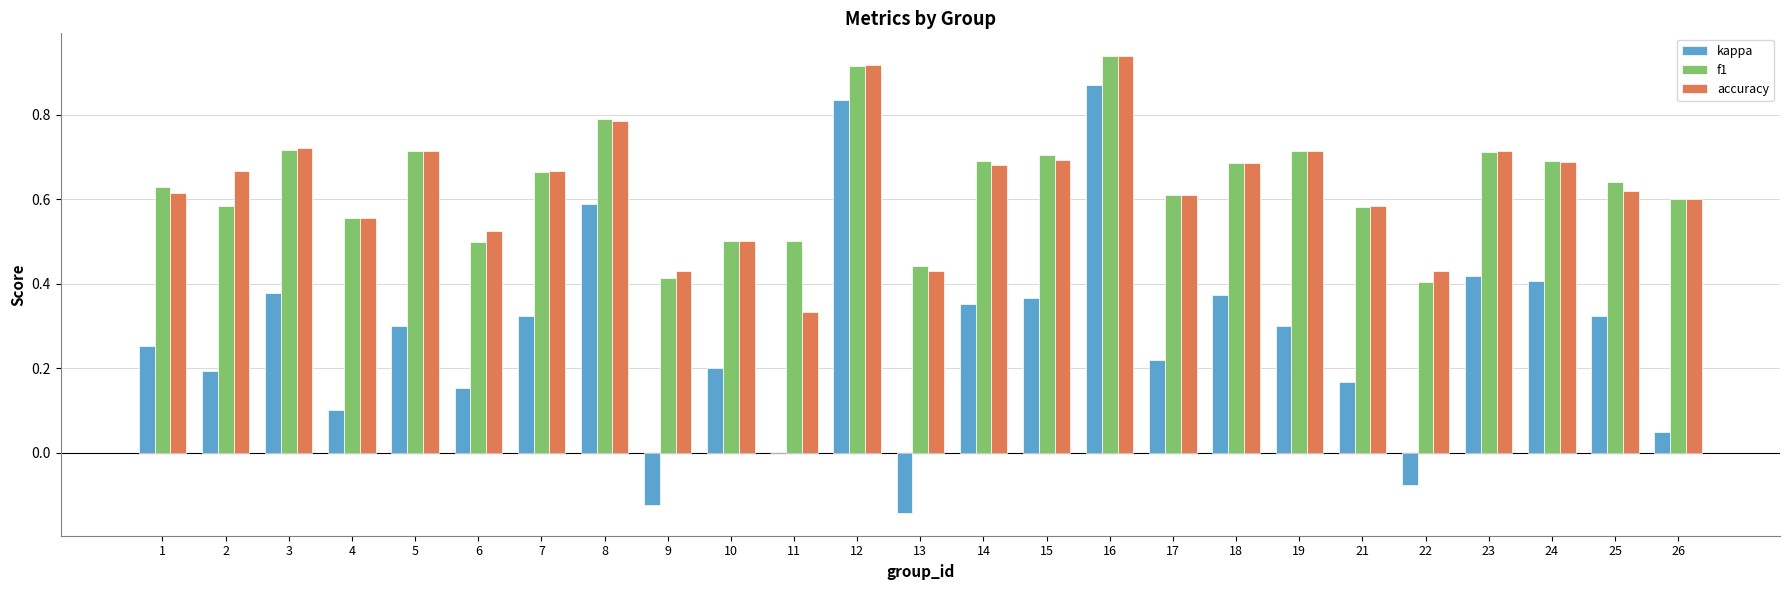

Is it true that accuracy equals 0.2 at 9?

False